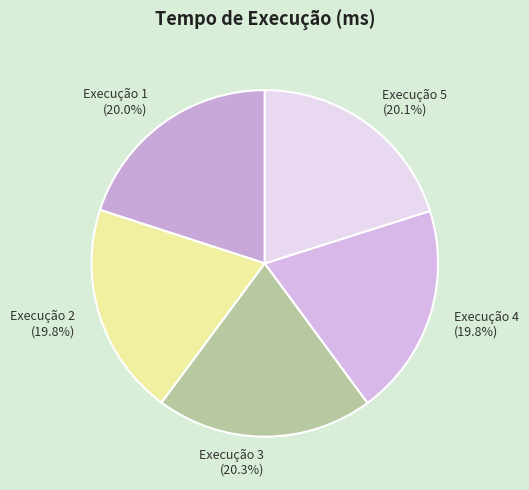

Approximately how many times larger is the value at Execução 2 compared to Execução 5?

1.0